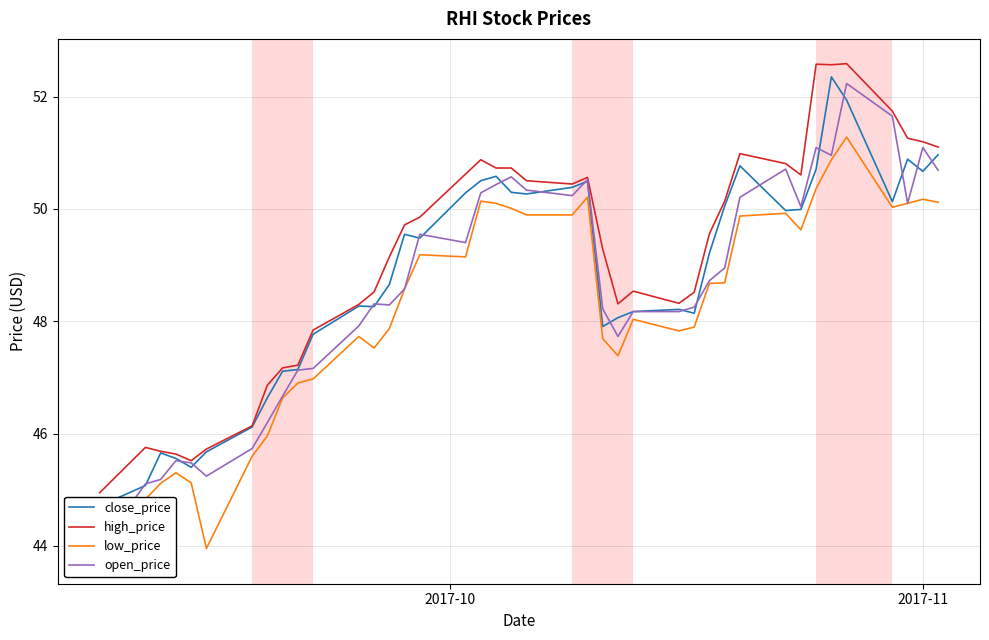

What is the minimum value for high_price?

44.9